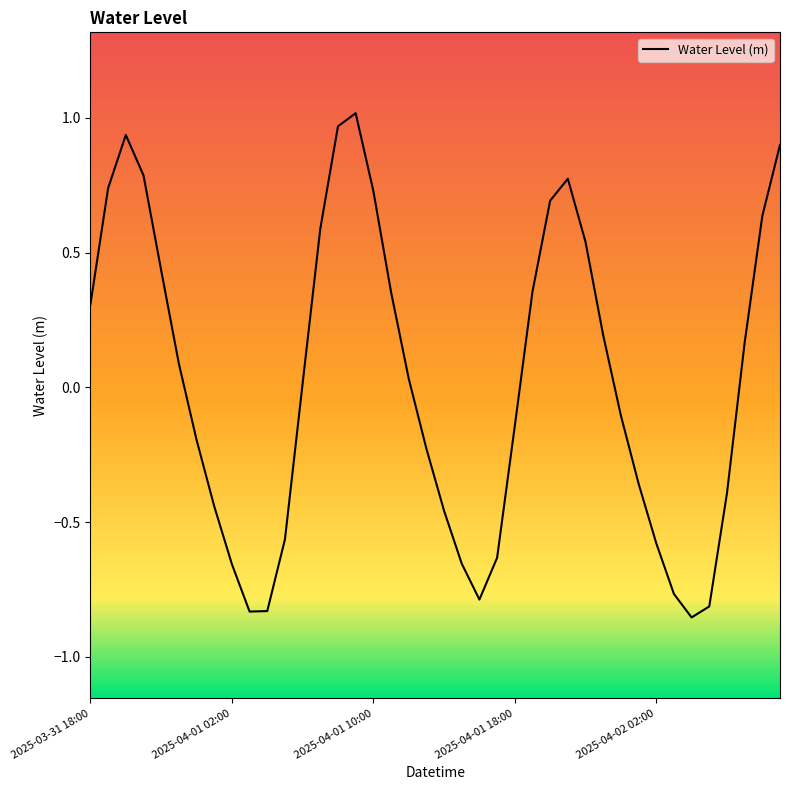

How many interior local peaks (higher than both neighbors) does the data have?

3